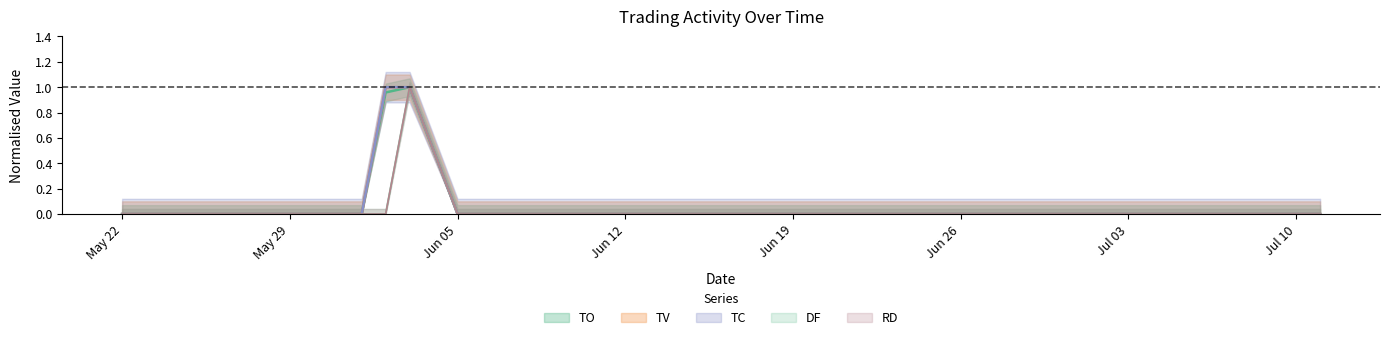

At which label is DF closest to 0?

May 22